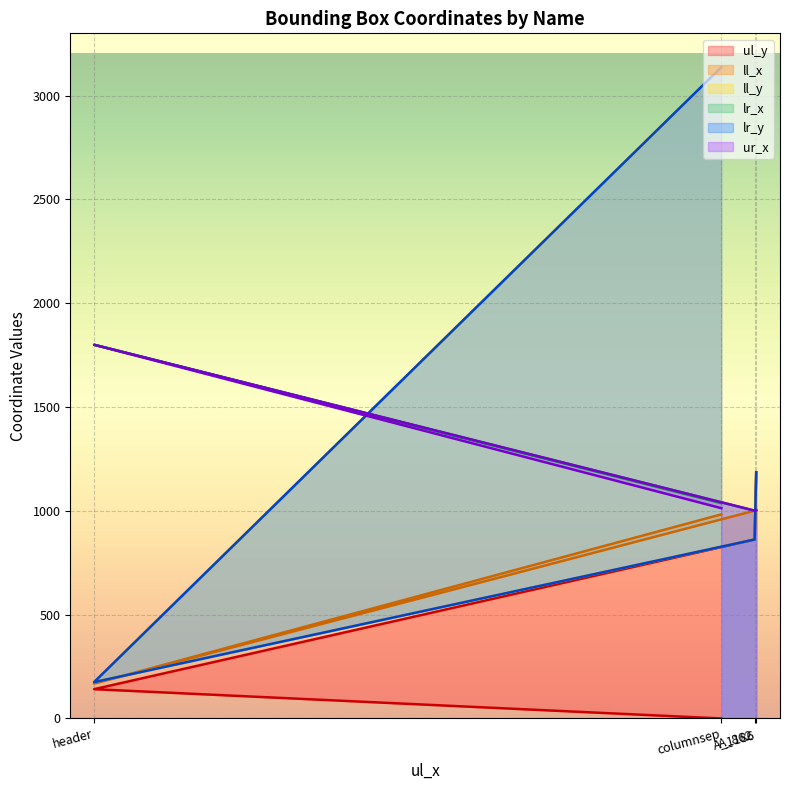

What is the difference between the lr_y values at header and A_1186?

1011